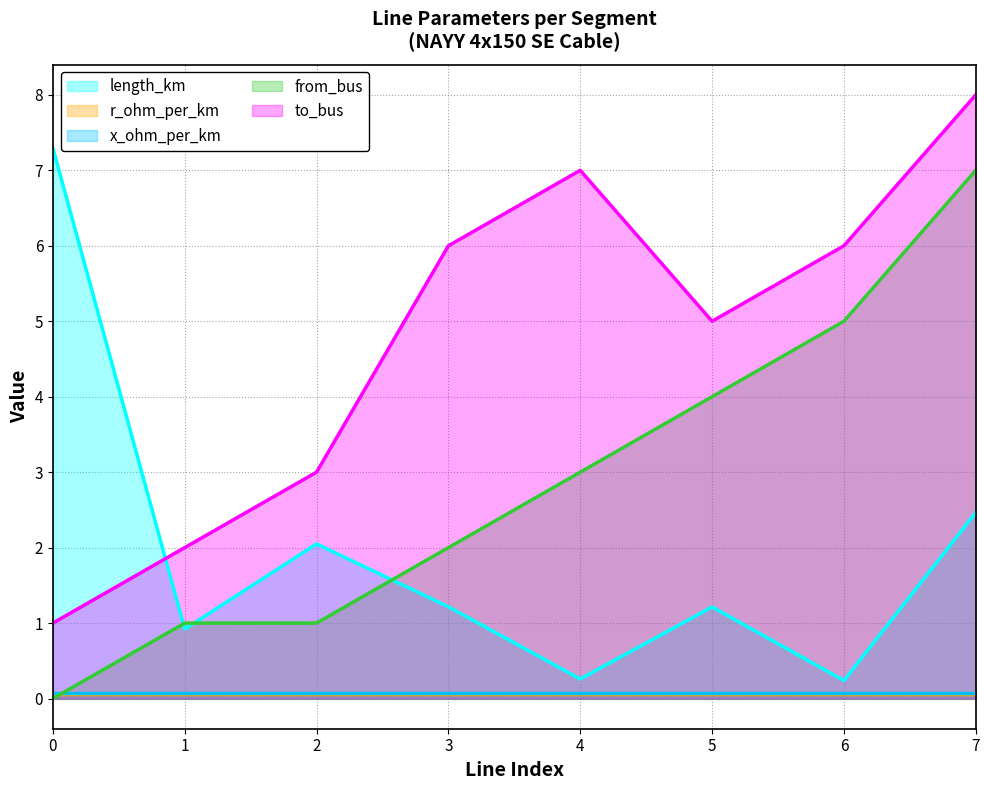

At which label is to_bus closest to 4?

2